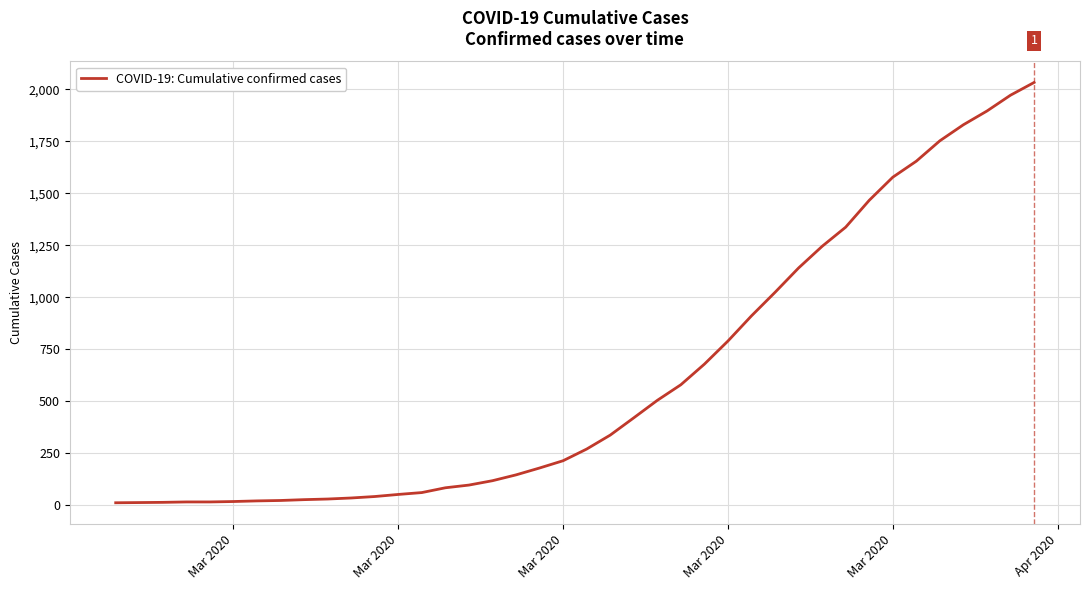

What is the difference between the maximum and minimum values?

2019